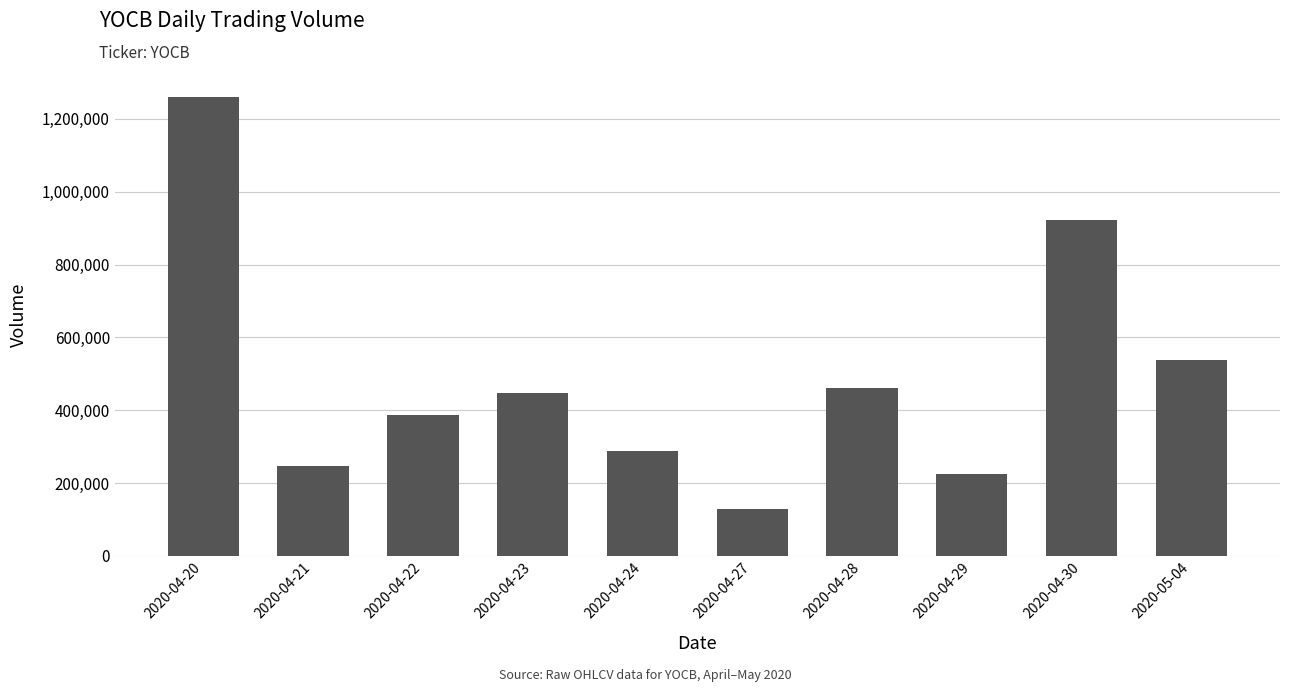

Reading right to left, extract all data points from this chart.

538100	922000	224400	461200	127500	288900	447000	386000	247900	1260100